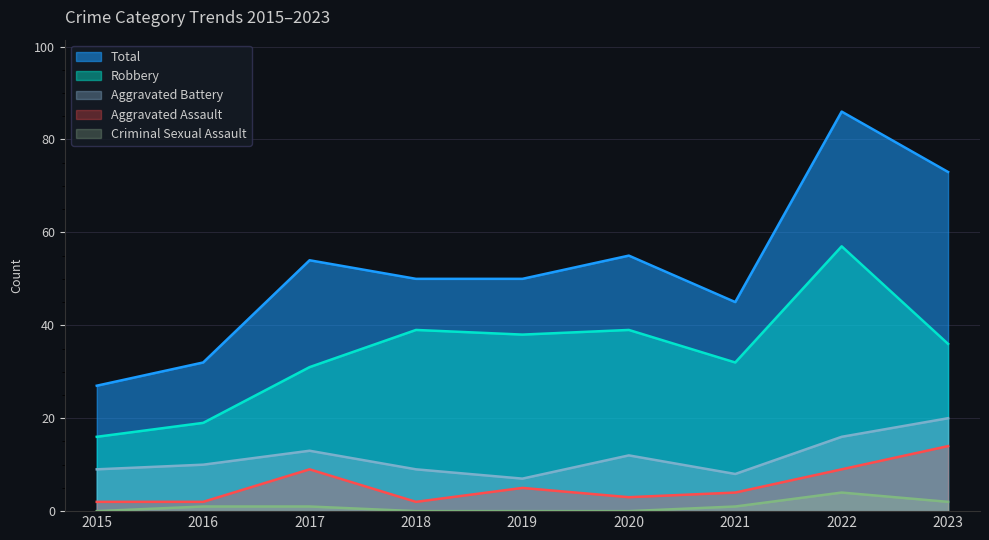

How many lines are shown in the chart?

5